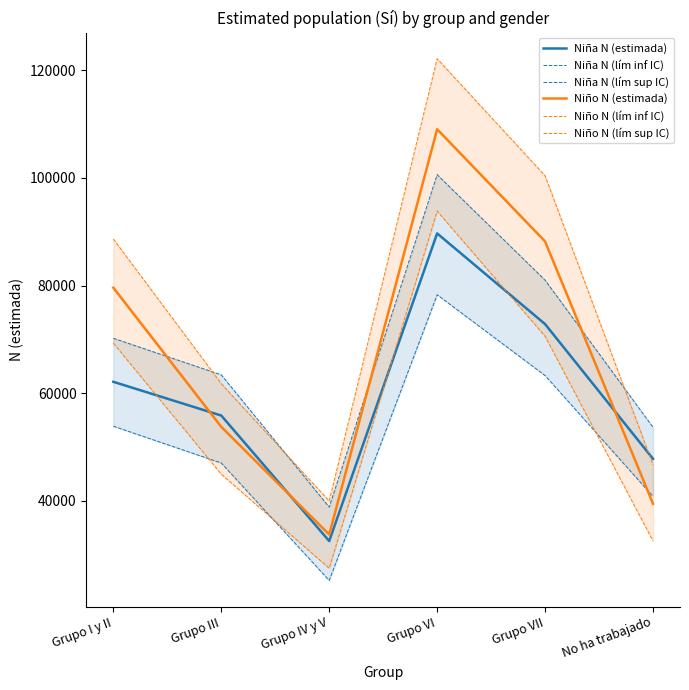

How many distinct data groups are displayed?

6